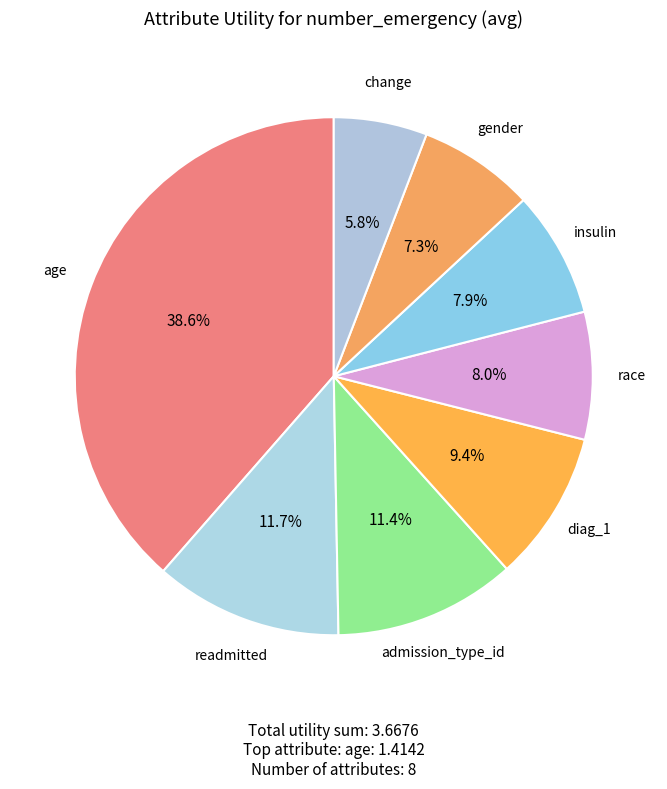

Which category has the biggest portion of the pie?

age